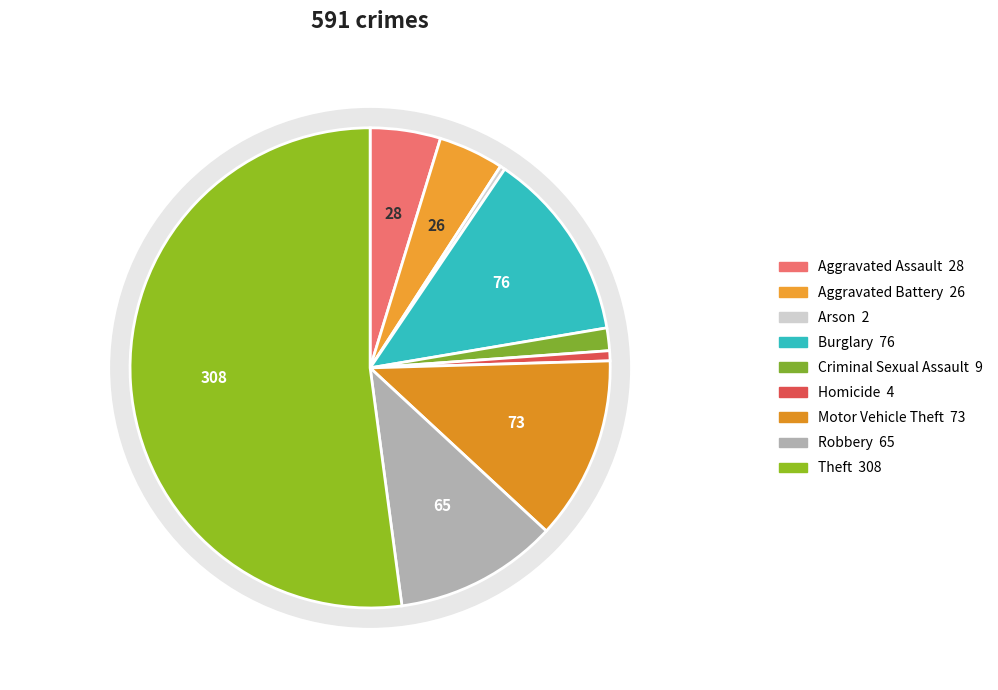

What is the majority slice?

Theft